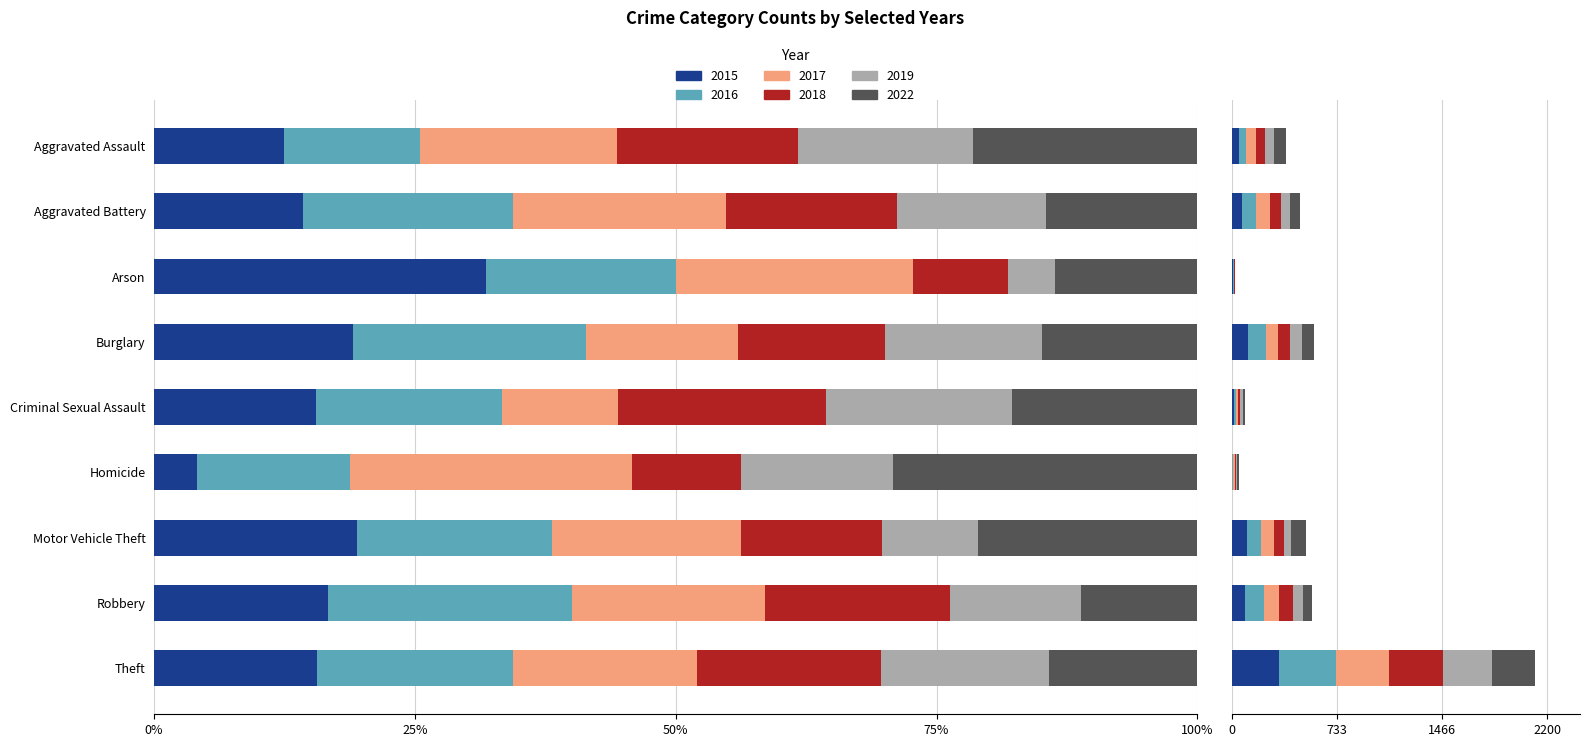

List the labels in order of 2018 value, smallest first.

Arson, Homicide, Criminal Sexual Assault, Aggravated Assault, Motor Vehicle Theft, Aggravated Battery, Burglary, Robbery, Theft